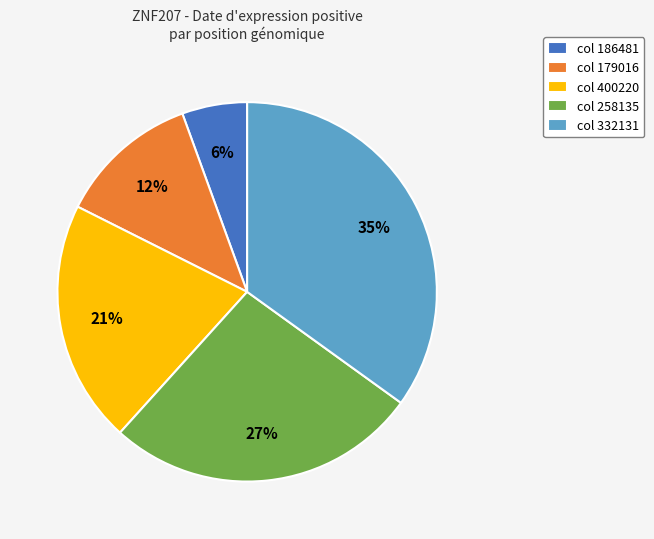

What is the largest slice in the pie chart?

col 332131